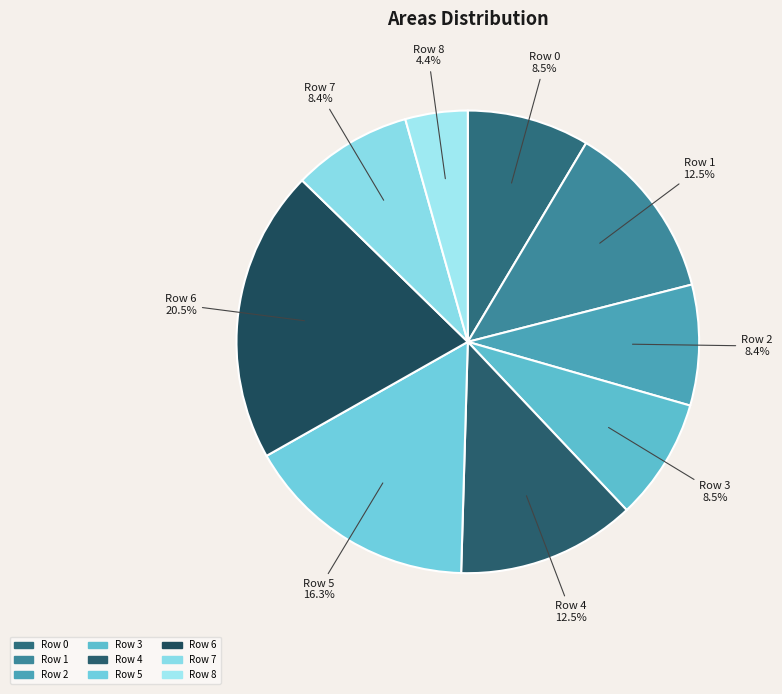

The Row 3 slice represents 1% of the pie. True or false?

False